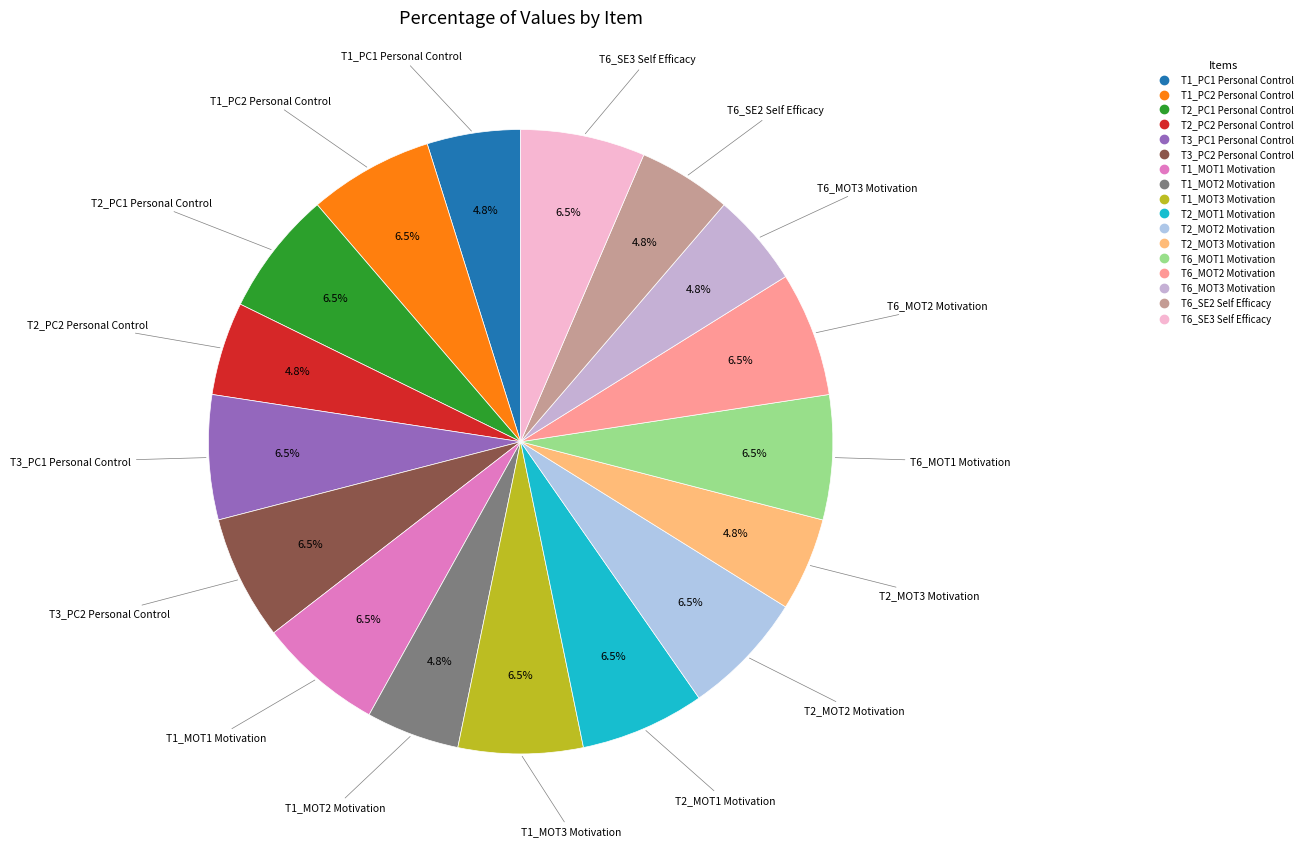

Do T1_MOT2 Motivation and T6_SE3 Self Efficacy together represent more than half of the pie?

No